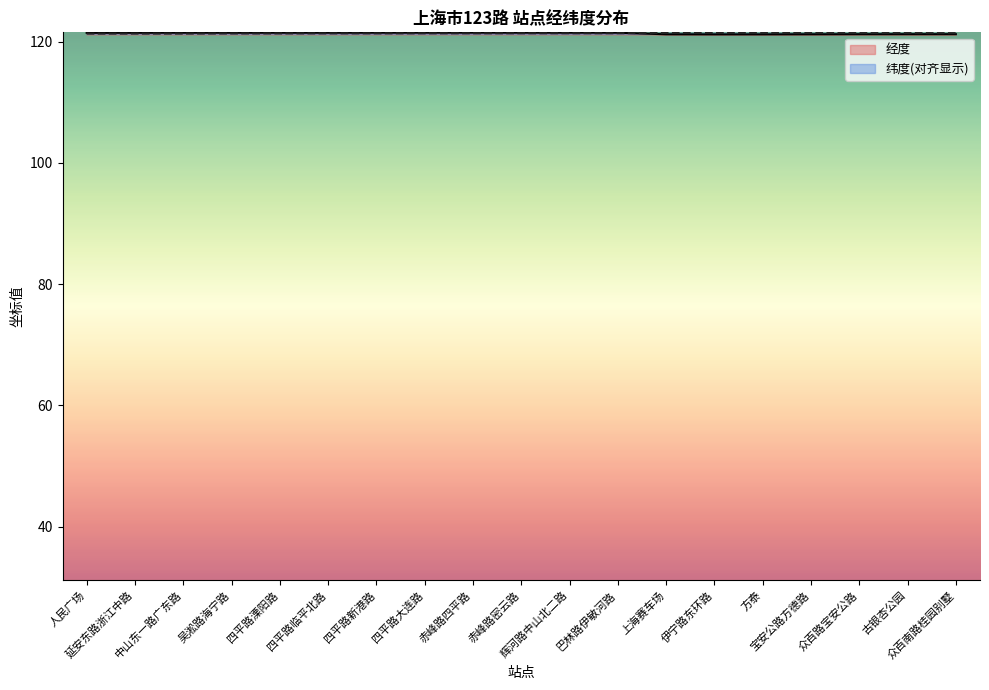

What is the average value of the 经度 series?

121.4